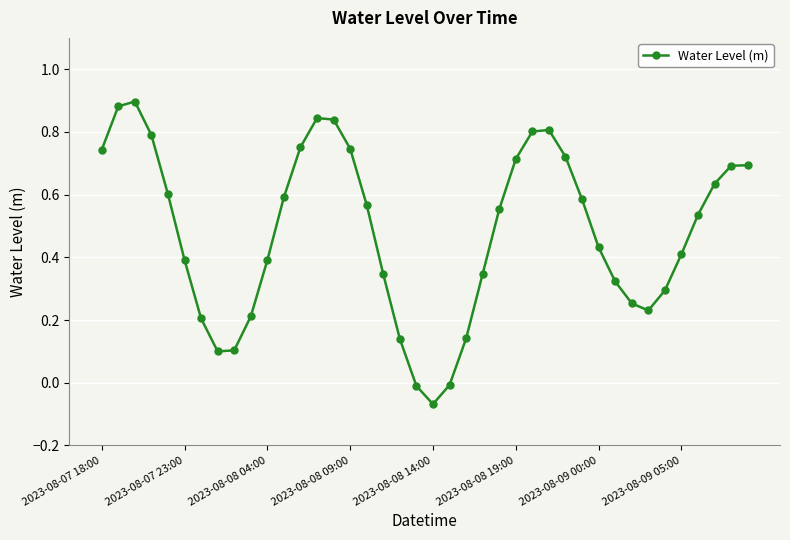

How many values are below 0?

3